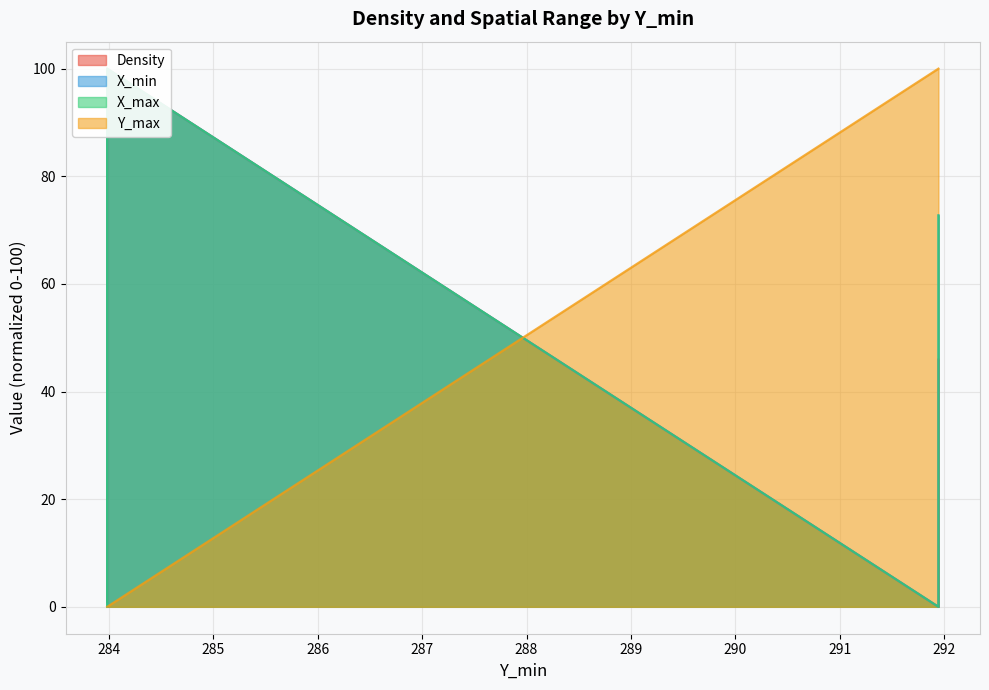

Does the chart display data point markers on the line(s)?

No